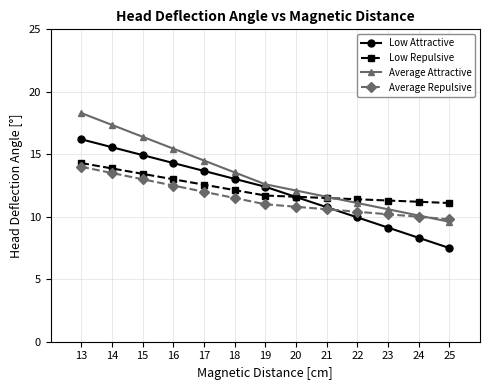

At which label does Low Repulsive reach its peak?

13